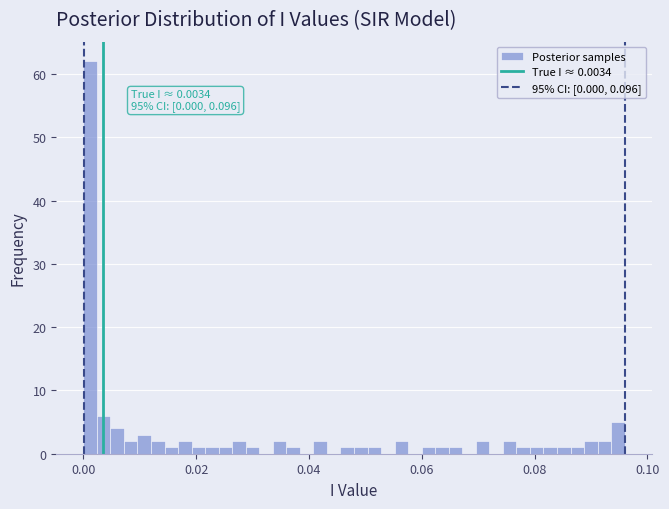

Read against the x-axis, roughly where is the centre of the tallest bar?

0.002